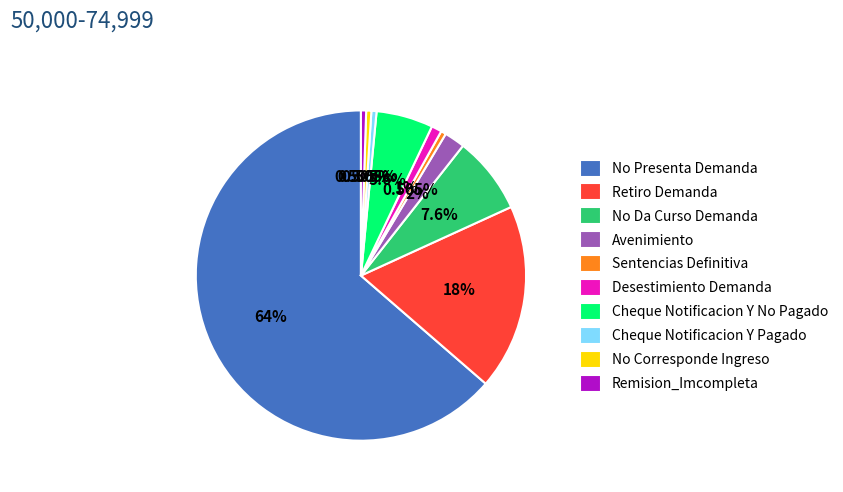

Is it true that No Corresponde Ingreso is 11% of the pie?

False